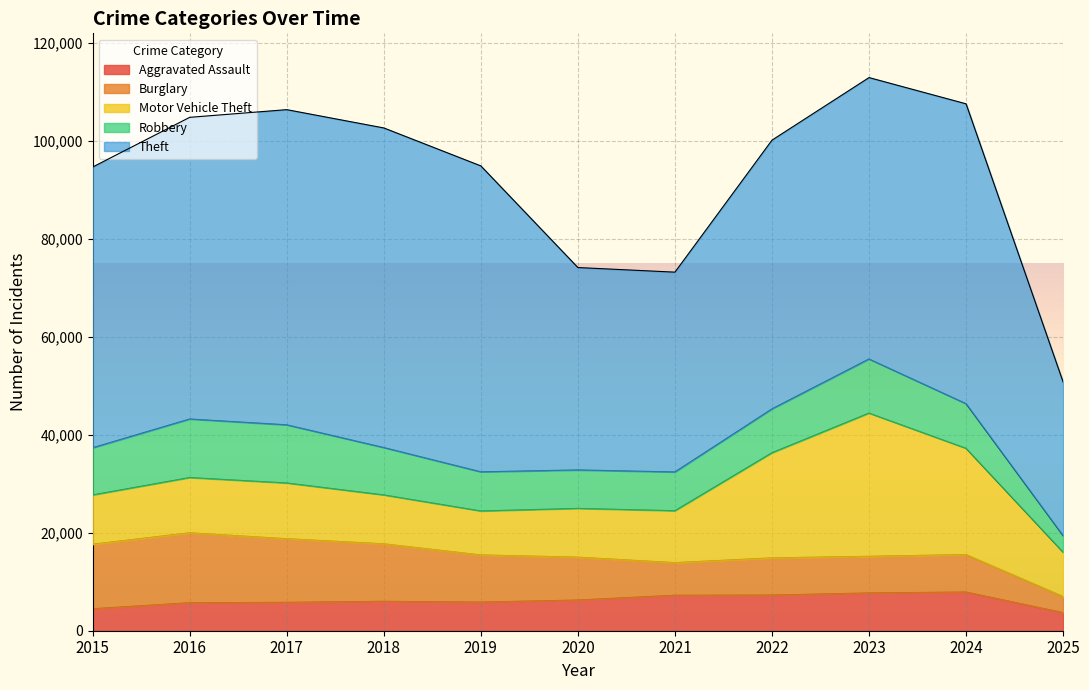

What is the average value of the Motor Vehicle Theft series?

13976